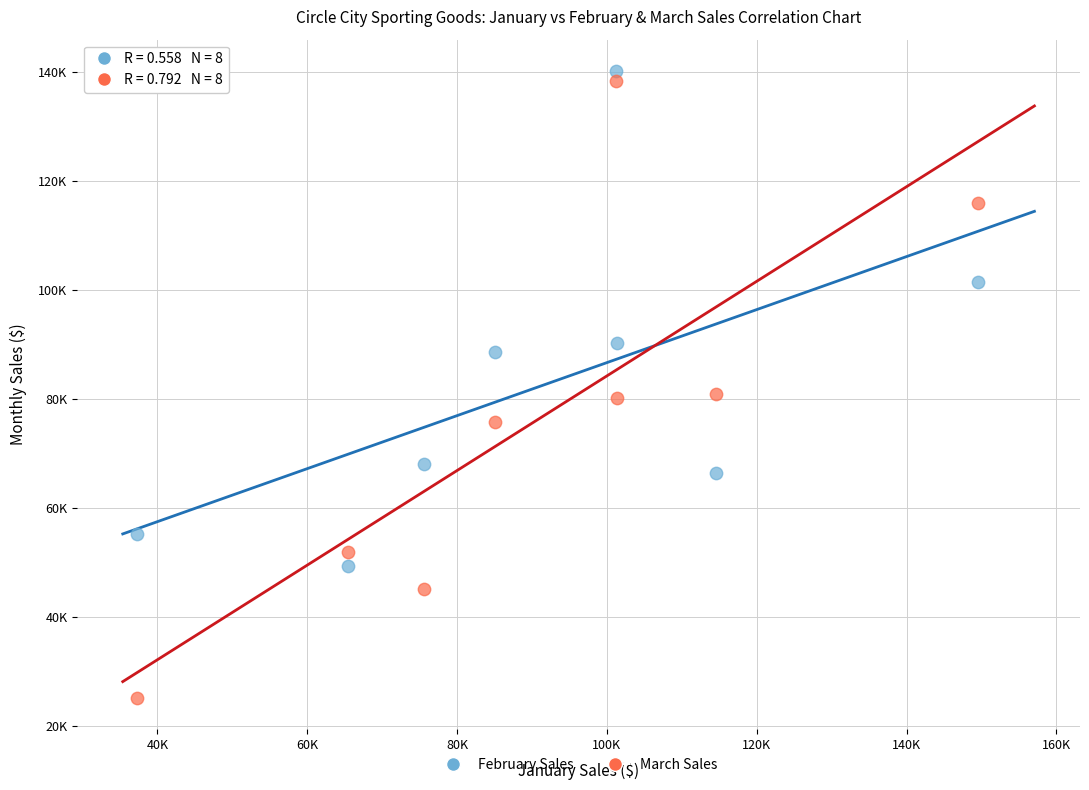

Which series reaches the minimum Y coordinate?

March Sales